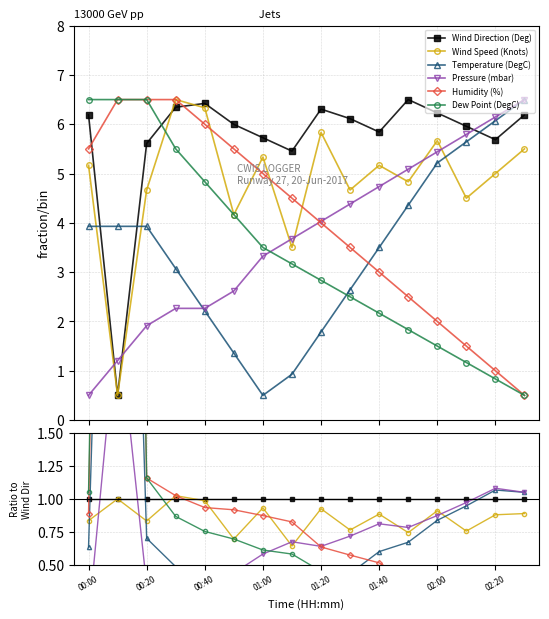

True or false: Wind Direction (Deg) and Humidity (%) cross at least once.

True